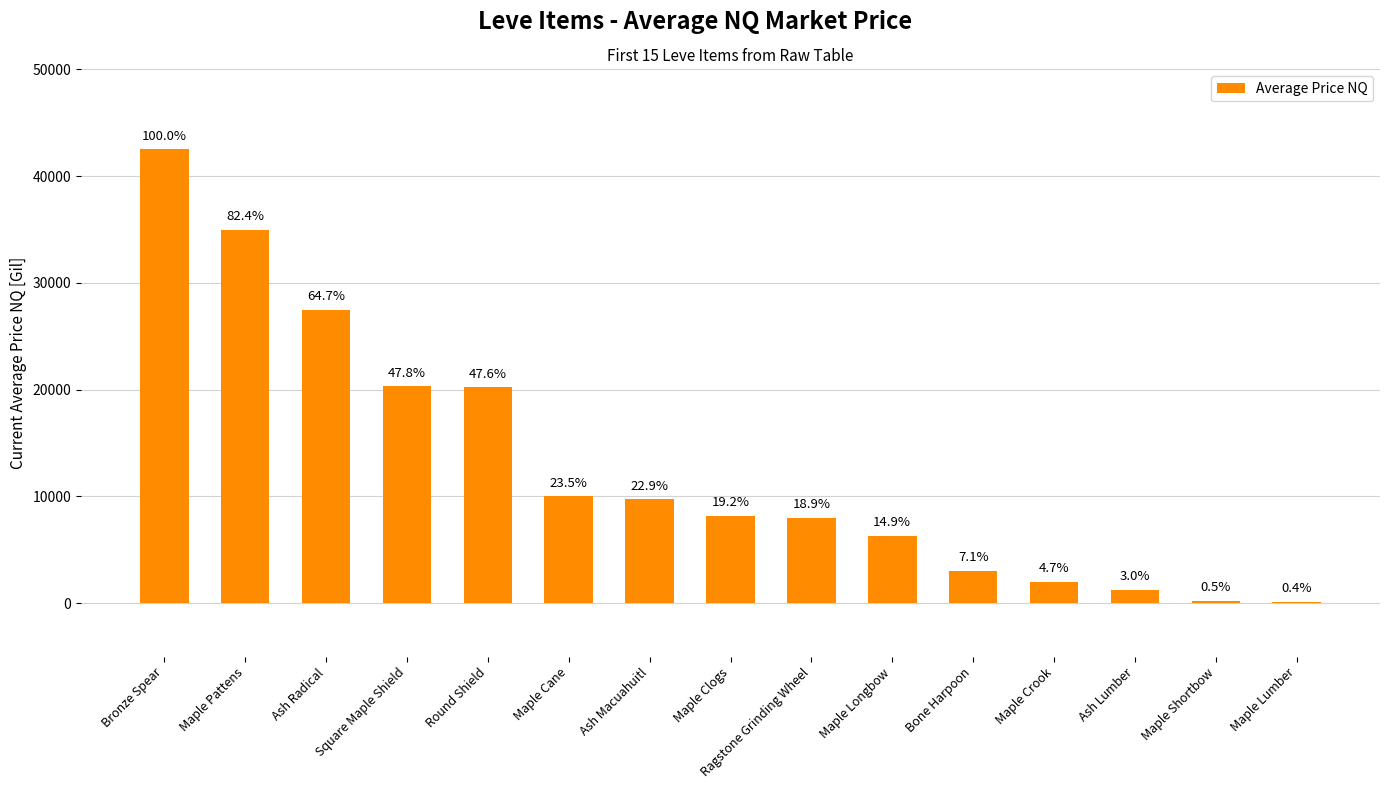

What is the minimum value shown in the chart?

161.9